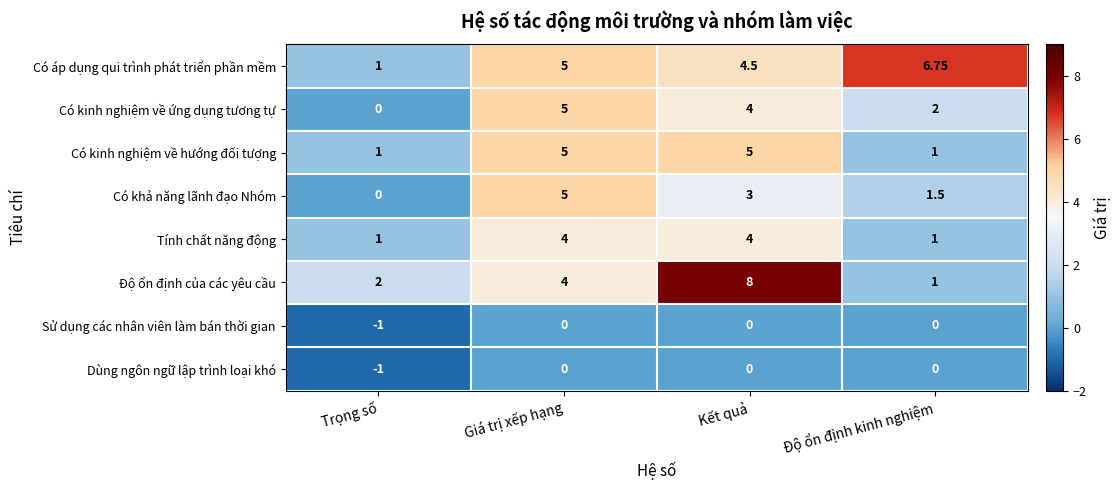

At which category does the chart reach its minimum across all series?

Trọng số